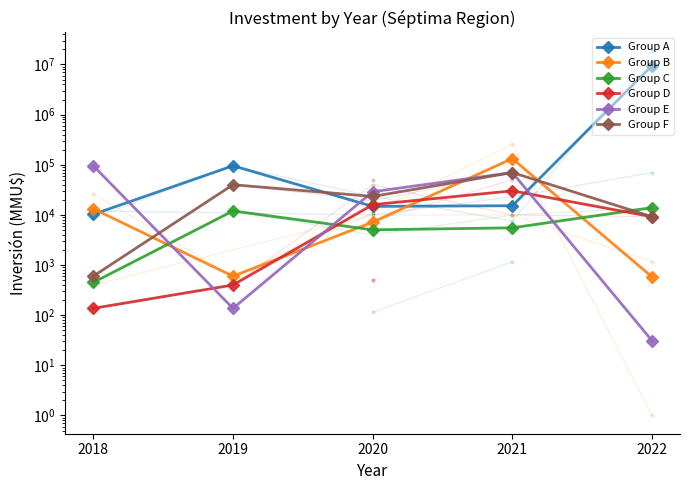

Is the value of Group D at 2022 greater than the value of Group F at 2022?

No